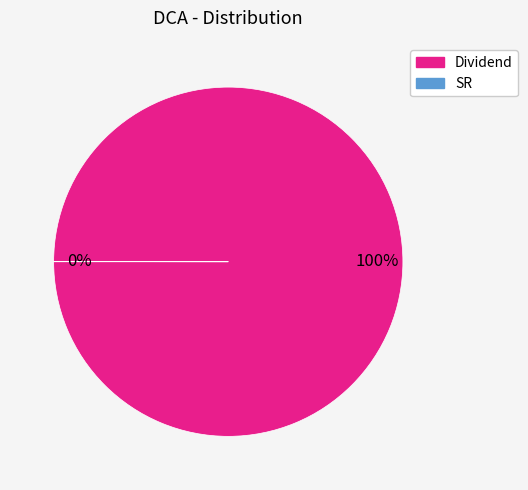

Which category has the biggest portion of the pie?

Dividend